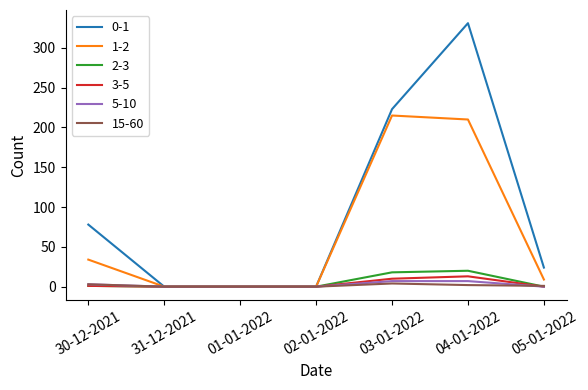

Is the value of 1-2 at 05-01-2022 greater than the value of 0-1 at 02-01-2022?

Yes